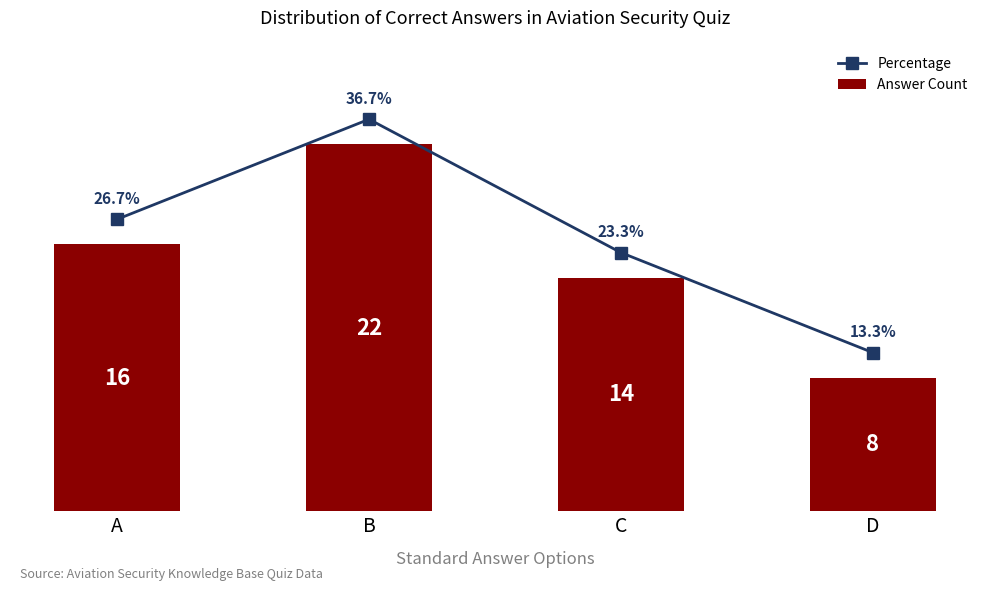

What is the average value of the Percentage series?

16.5